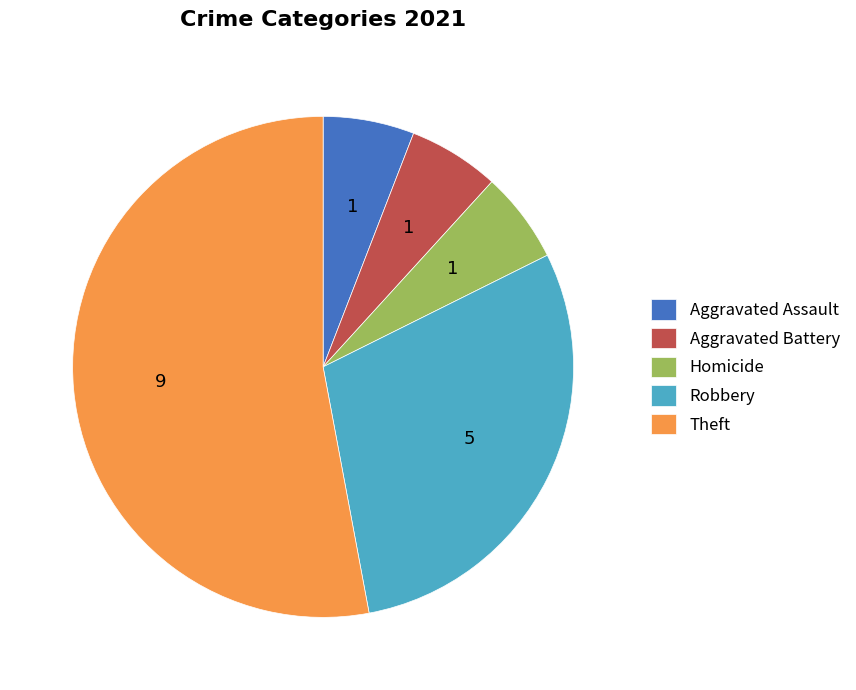

Which category has the biggest portion of the pie?

Theft